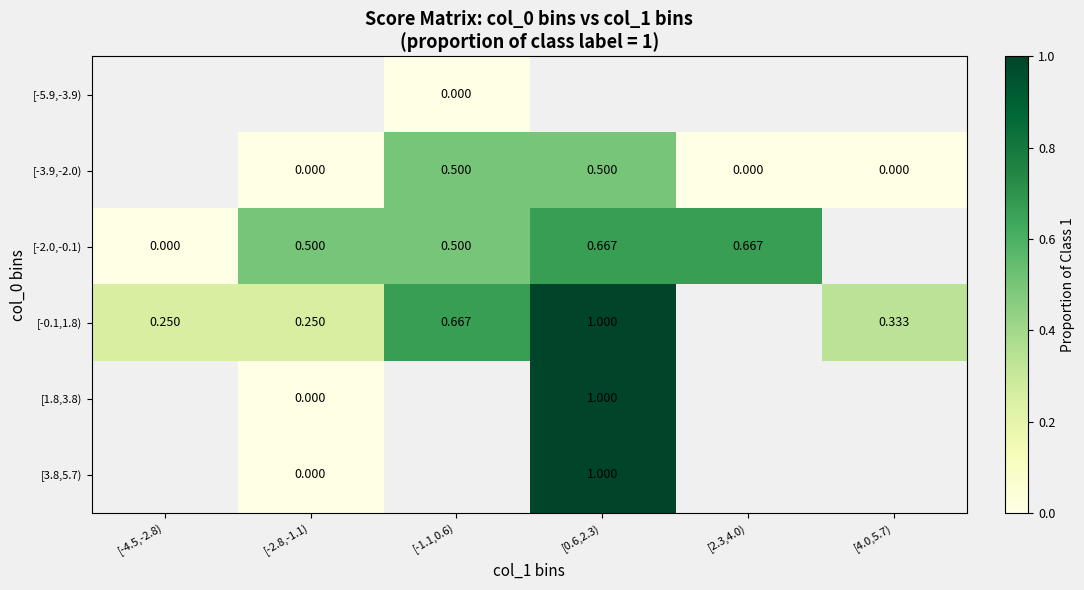

Read the [-0.1,1.8) value at [-4.5,-2.8).

0.2